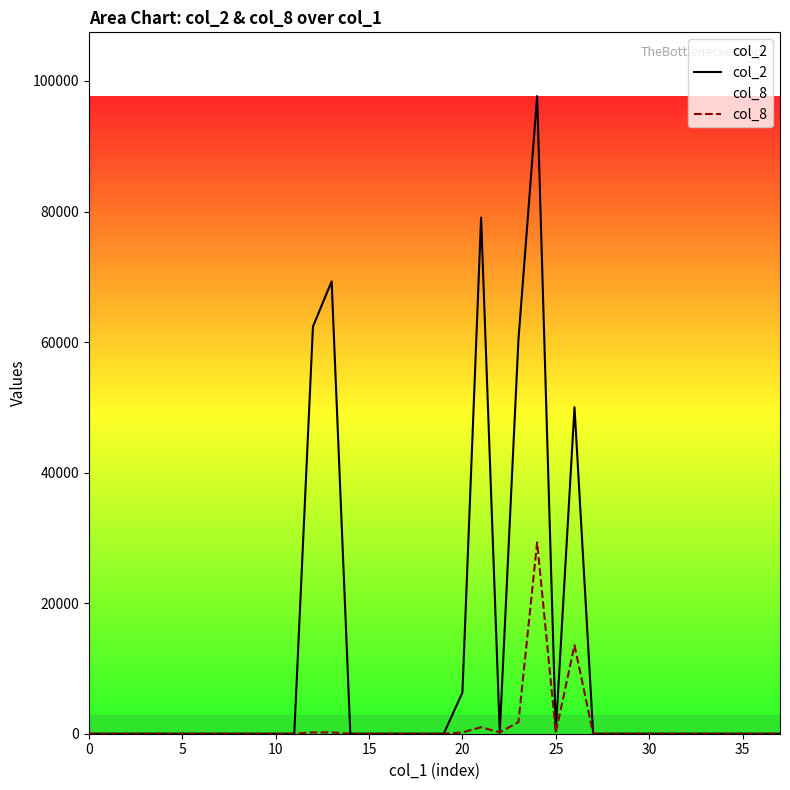

Reading left to right, what are all the values shown in this chart?

col_2: 0.0	0.0	0.0	0.0	0.0	0.0	0.0	0.0	0.0	0.0	0.0	0.0	62370.0	69300.0	0.0	0.0	0.0	0.0	0.0	0.0	6300.0	79070.0	130.0	60390.0	97680.0	330.0	50010.0	0.0	0.0	0.0	0.0	0.0	0.0	0.0	0.0	0.0	0.0	0.0
col_8: 0.0	0.0	0.0	0.0	0.0	0.0	0.0	0.0	0.0	0.0	0.0	0.0	199.3	199.3	0.0	0.0	0.0	0.0	0.0	0.0	199.3	996.7	199.3	1794.1	29304.0	199.3	13555.6	0.0	0.0	0.0	0.0	0.0	0.0	0.0	0.0	0.0	0.0	0.0